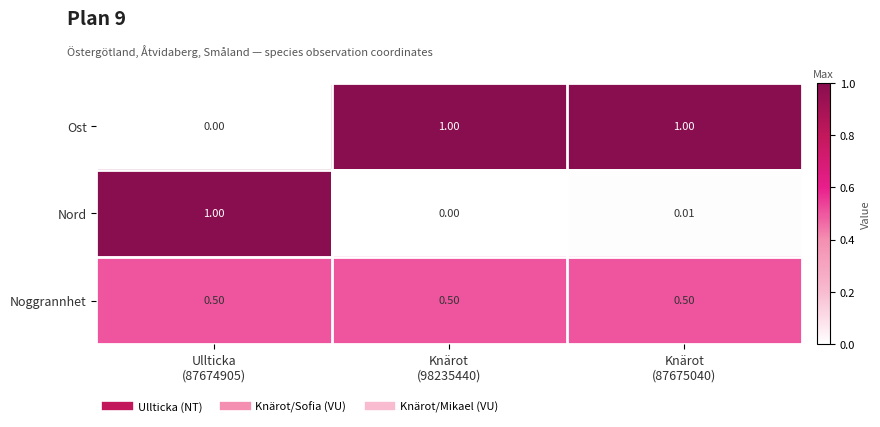

Which series has the largest total across all categories?

Ost